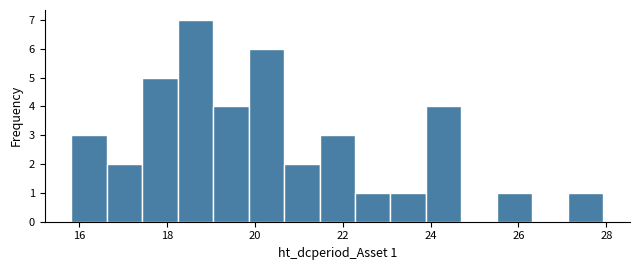

Which range on the x-axis has the tallest bar?

18.2 to 19.0